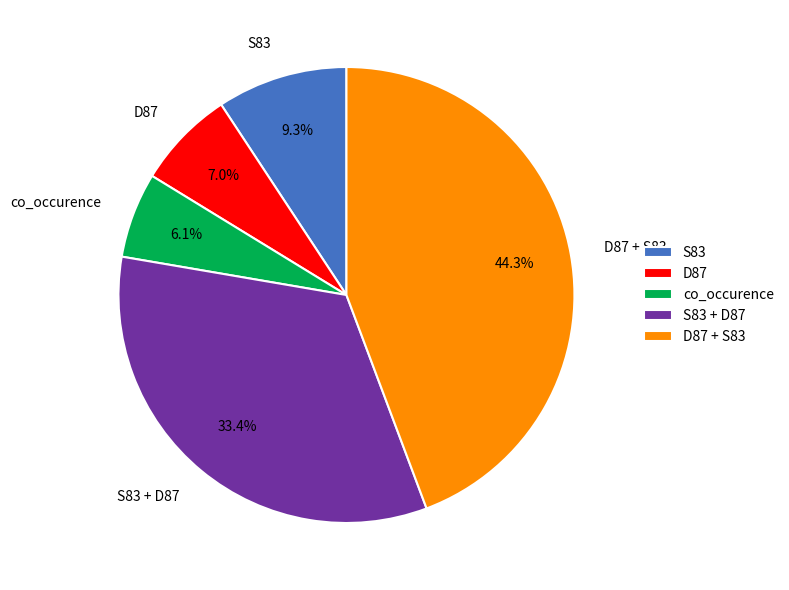

What is the total percentage of S83 and D87 + S83?

53.5%